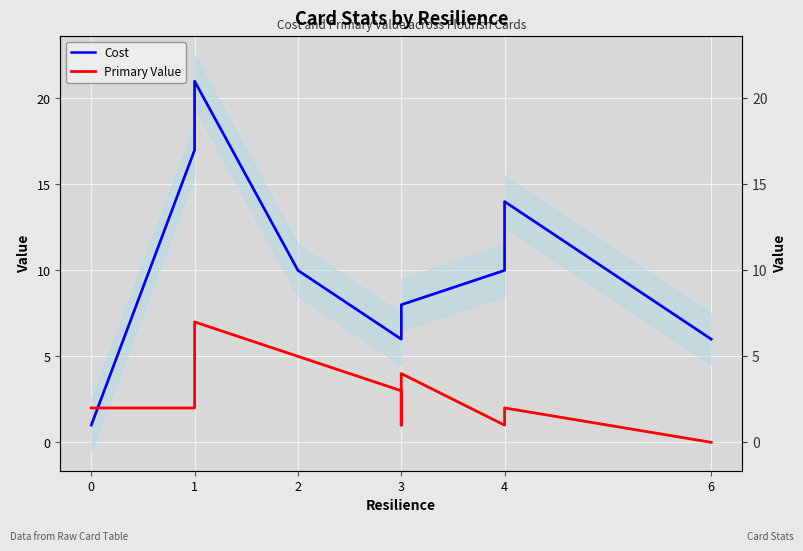

Is the value of Cost at 6 greater than the value of Primary Value at 0?

Yes